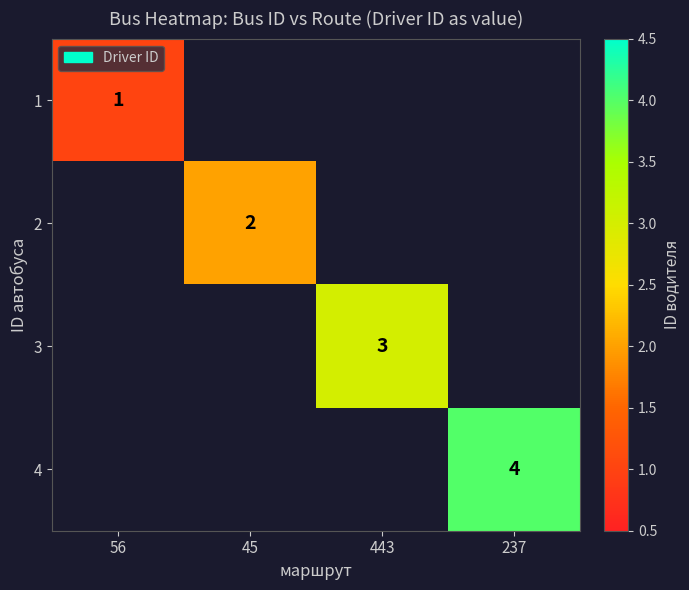

The value of 4 at 237 is 4. True or false?

True